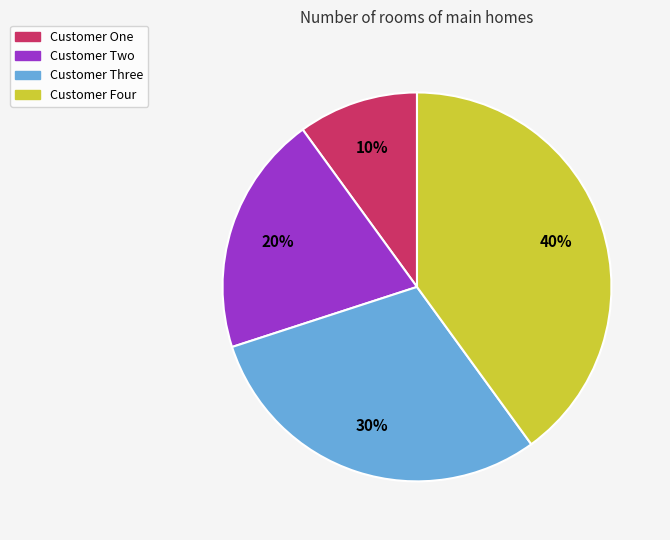

Combined, do Customer Three and Customer Four account for over 50%?

Yes